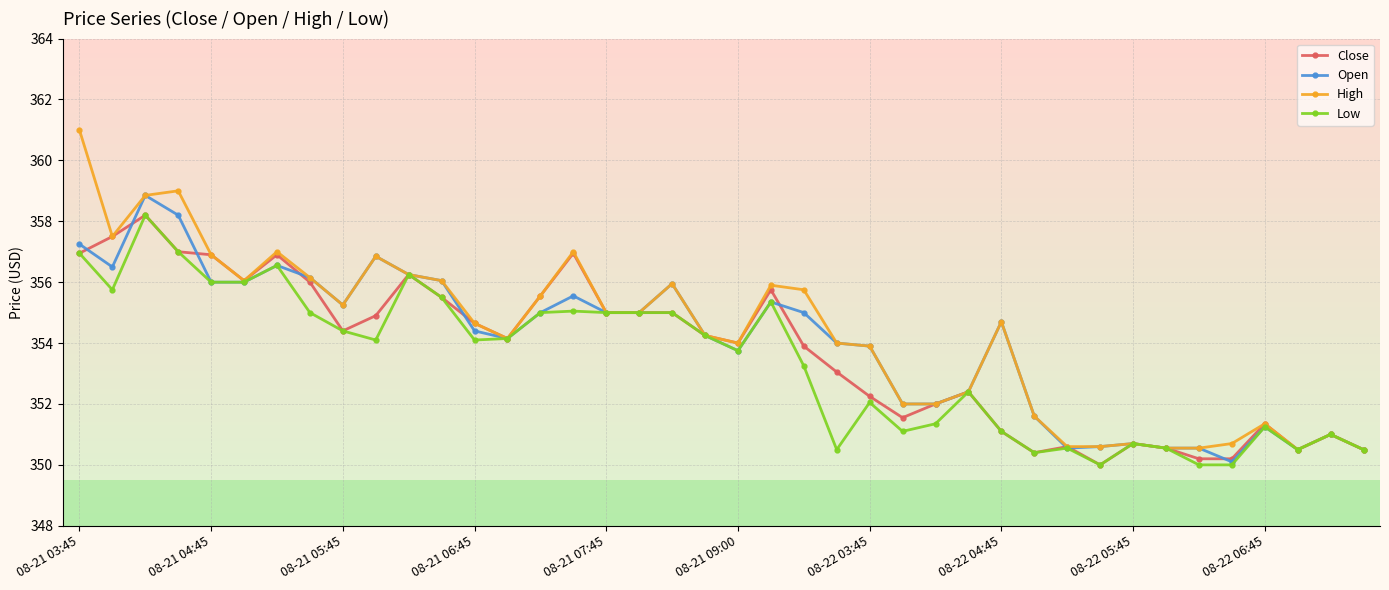

What is the greatest value displayed?

361.0